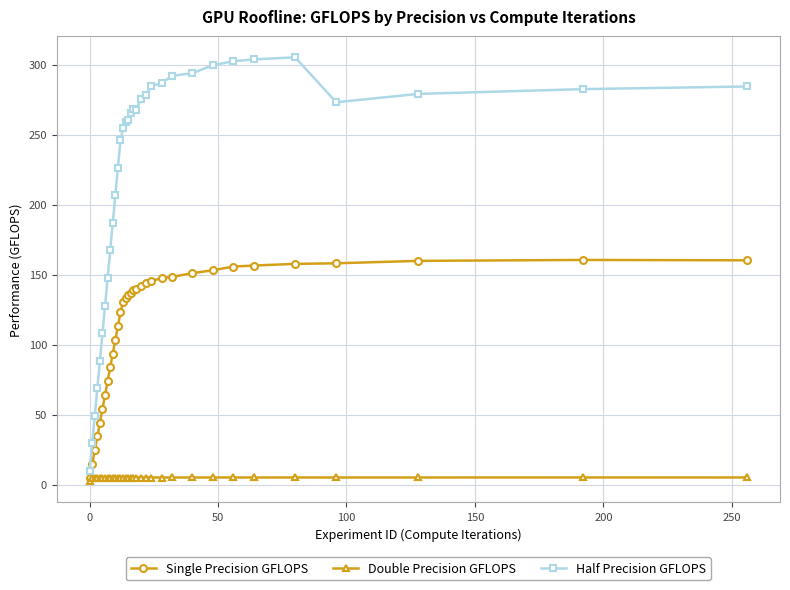

What is the average value of the Single Precision GFLOPS series?

114.8